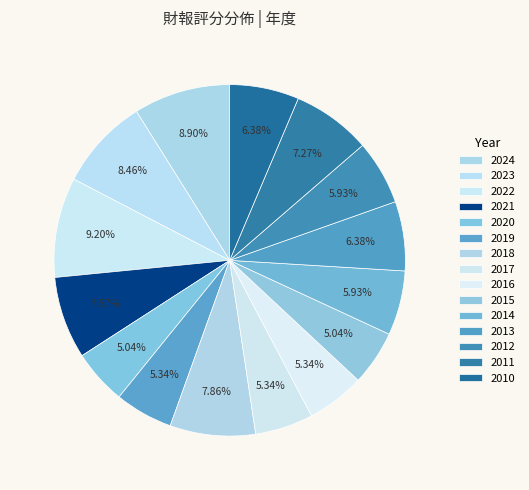

To the nearest percent, what portion does 2018 represent?

8%